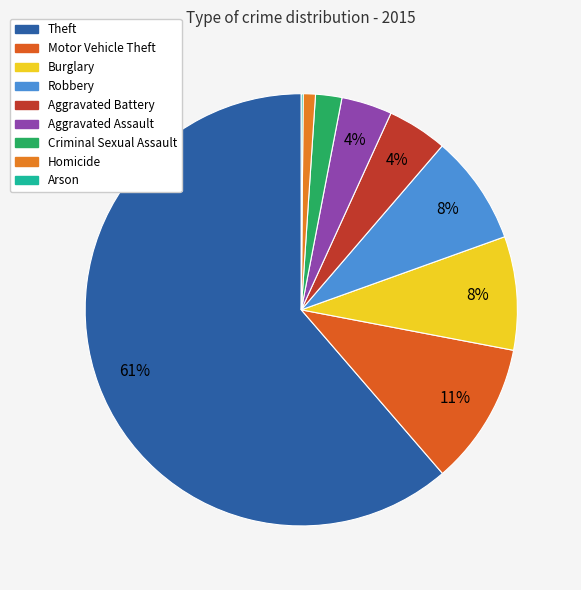

How many slices are in this pie chart?

9